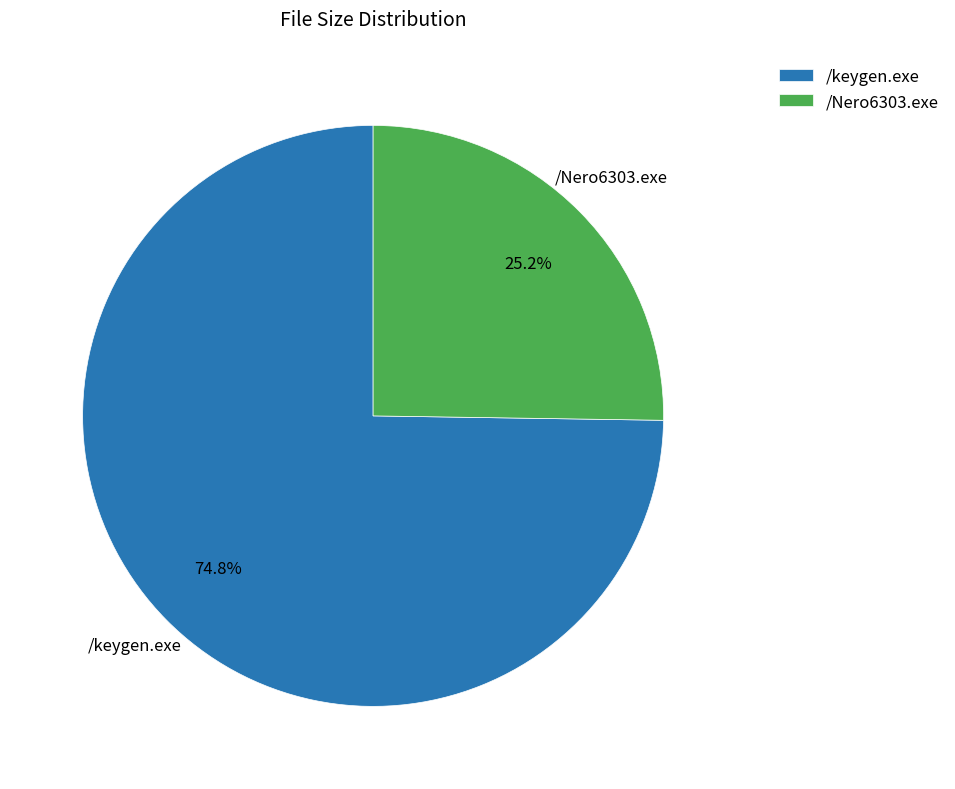

To the nearest percent, what percentage of the pie is /keygen.exe?

75%